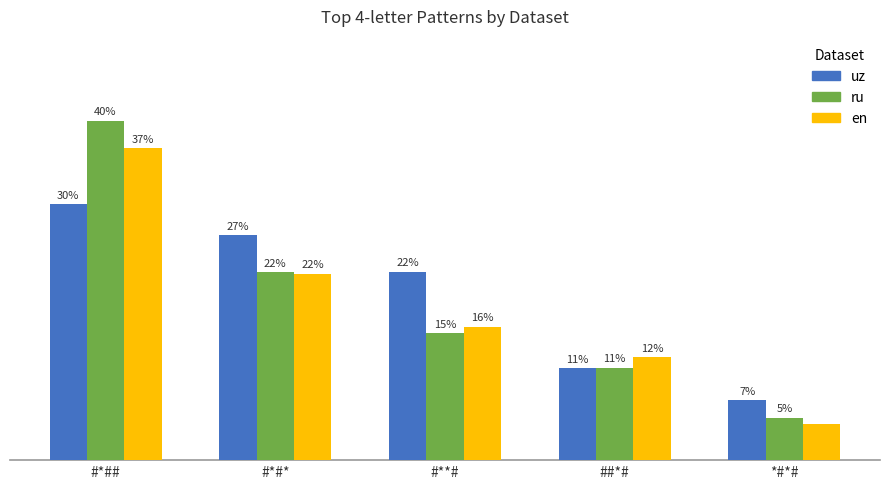

Reading left to right, transcribe all the data shown in this chart.

uz: #*##=0.3	#*#*=0.3	#**#=0.2	##*#=0.1	*#*#=0.1
ru: #*##=0.4	#*#*=0.2	#**#=0.1	##*#=0.1	*#*#=0.1
en: #*##=0.4	#*#*=0.2	#**#=0.2	##*#=0.1	*#*#=0.0